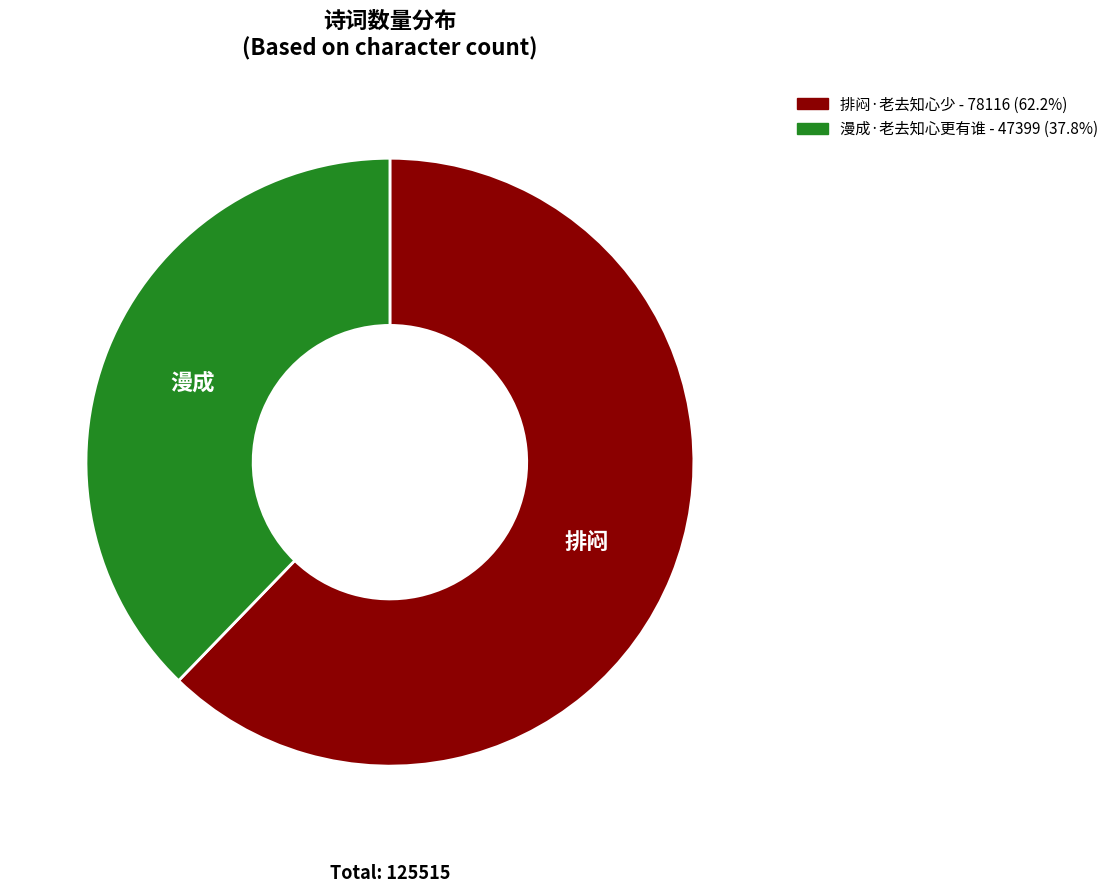

The 排闷·老去知心少 slice represents 68% of the pie. True or false?

False